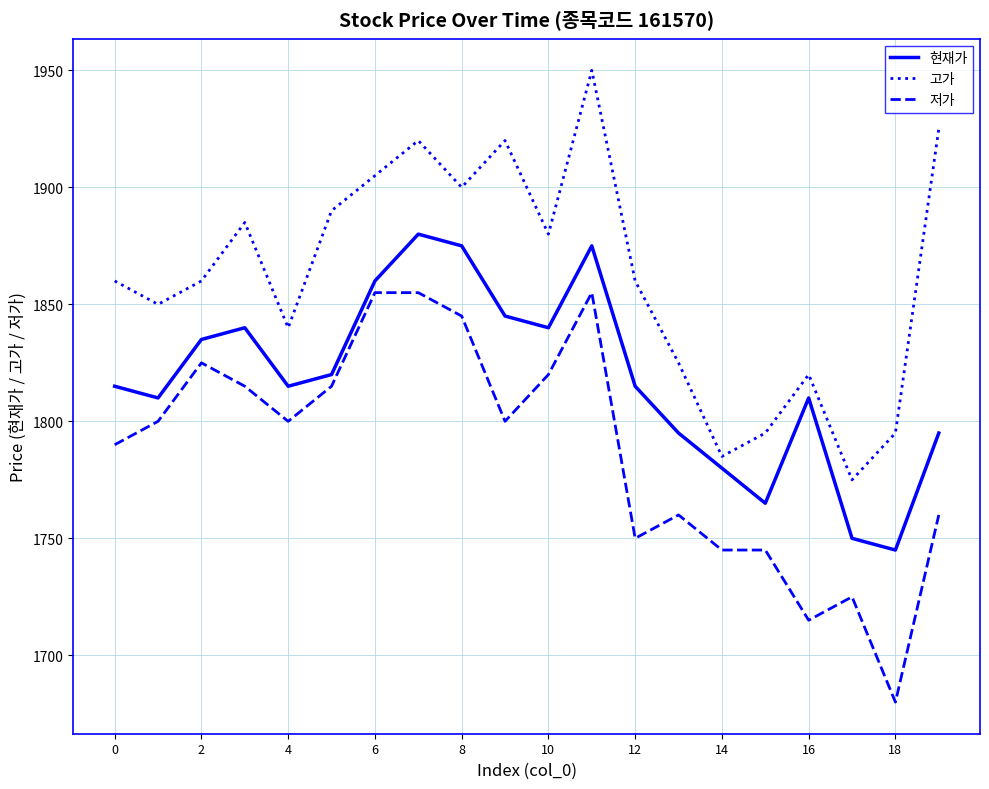

What is the minimum value shown in the chart?

1680